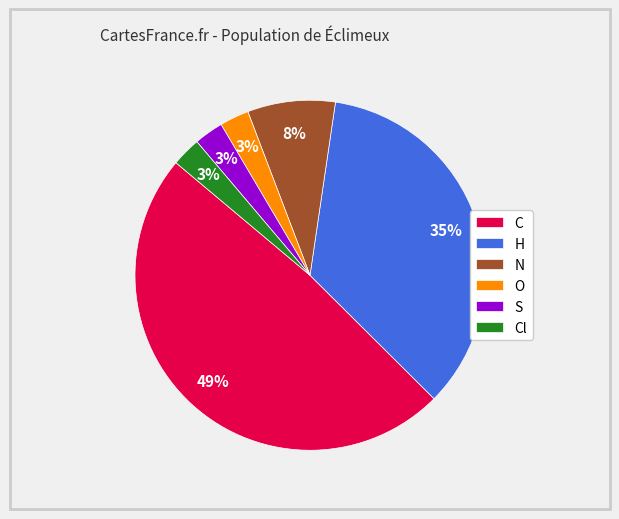

What is the ratio of the value at C to the value at H?

1.4